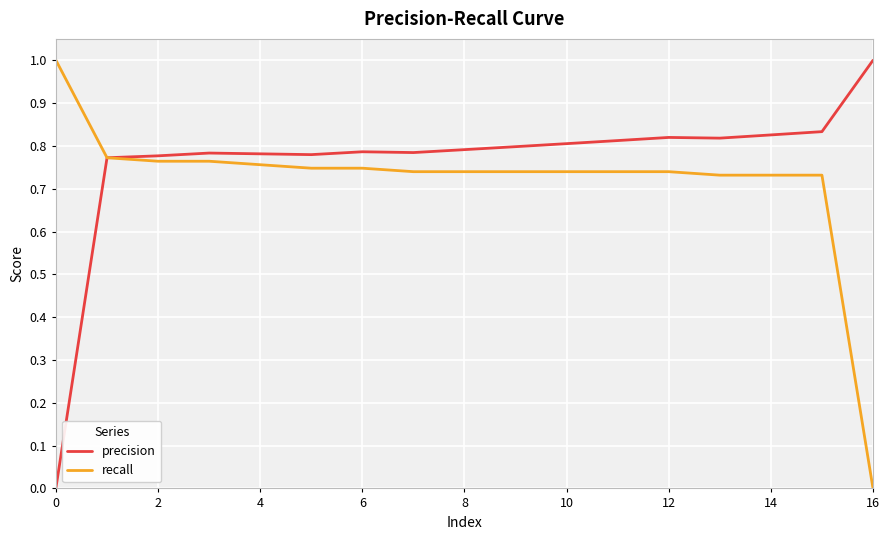

How many lines are shown in the chart?

2